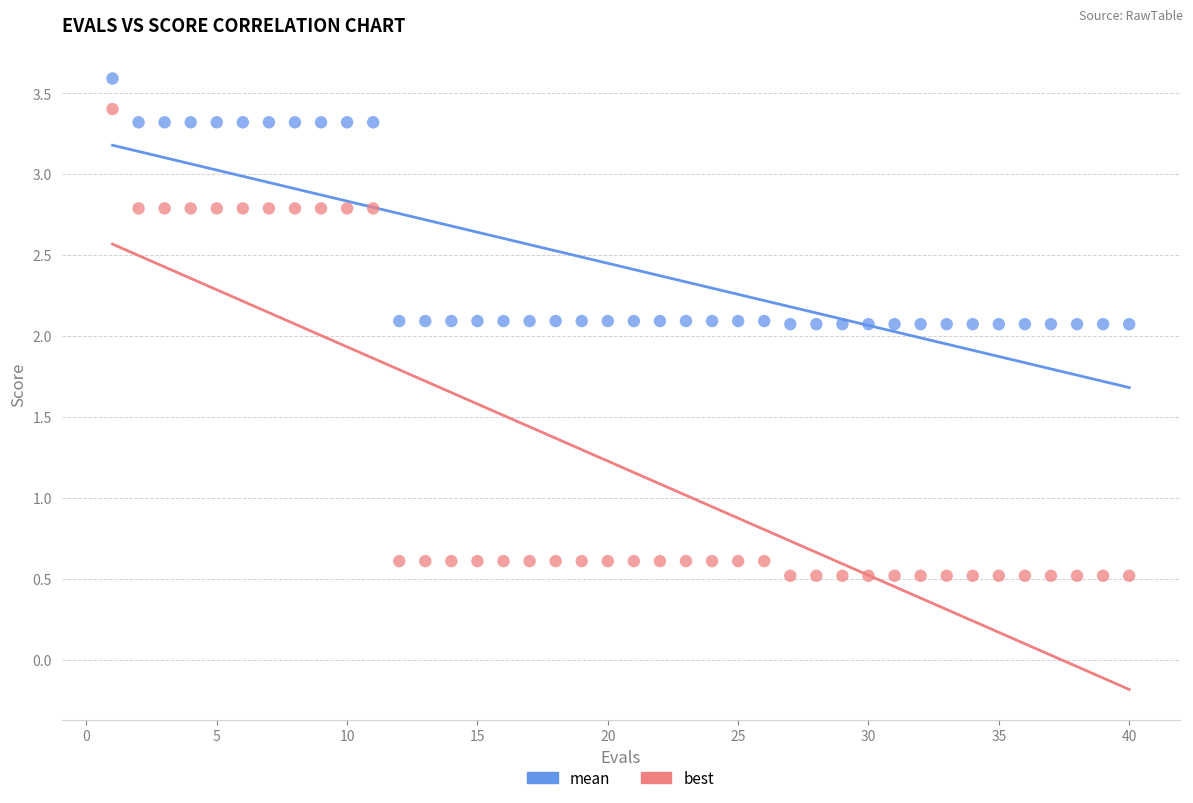

Across all data points, what is the range of Y values (max minus min)?

3.1